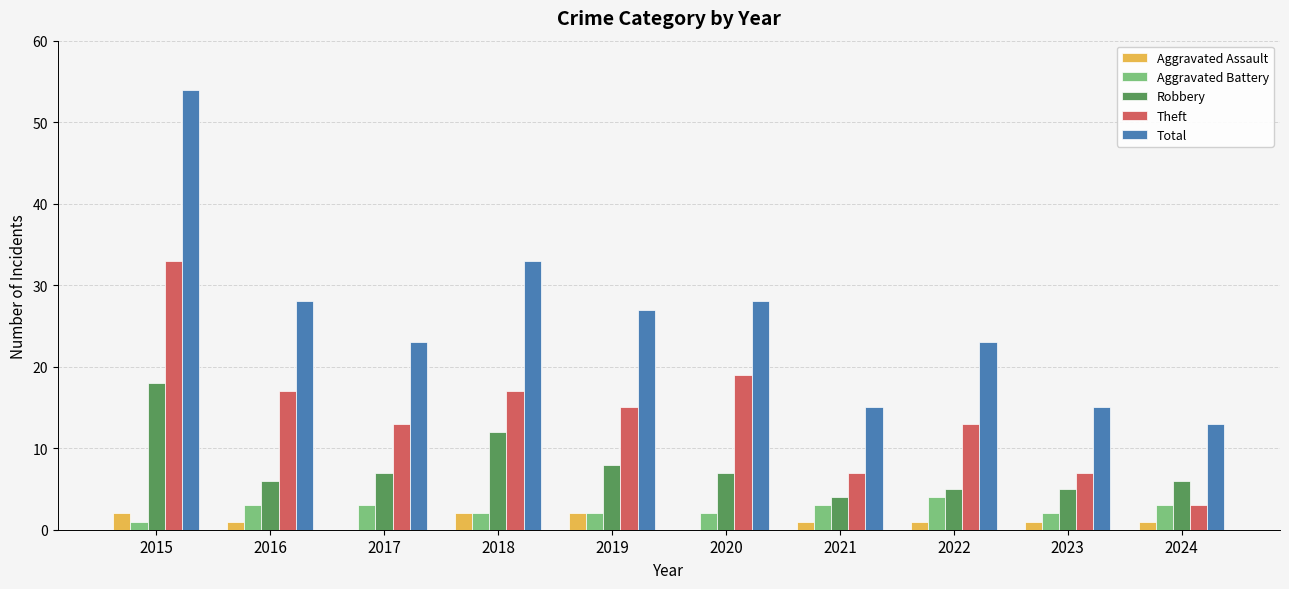

Between 2016 and 2023, which series saw the biggest shift?

Total